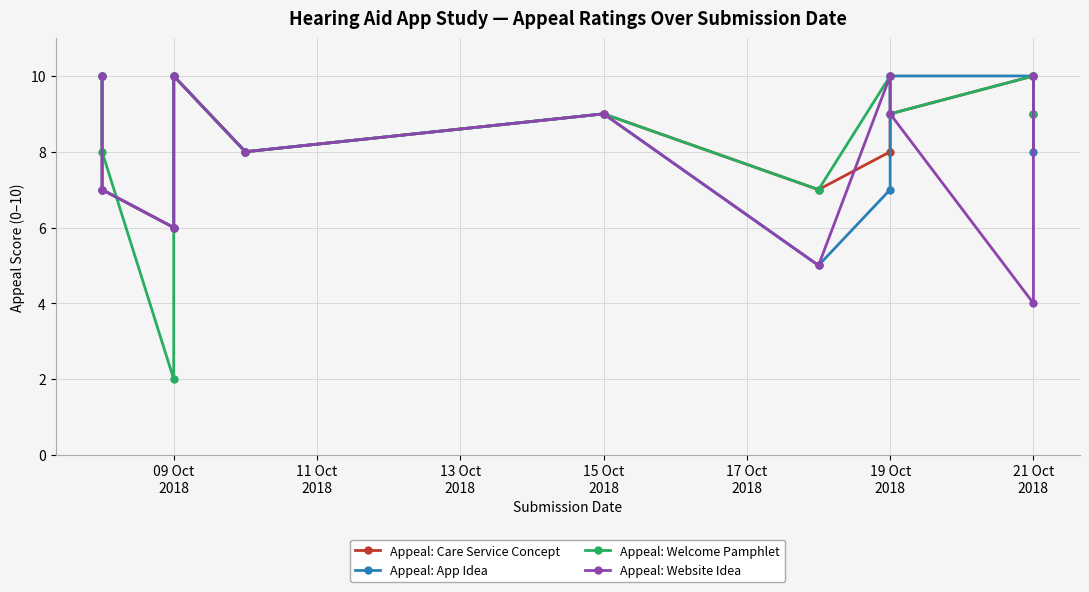

True or false: Appeal: Website Idea and Appeal: Care Service Concept intersect in this chart.

True